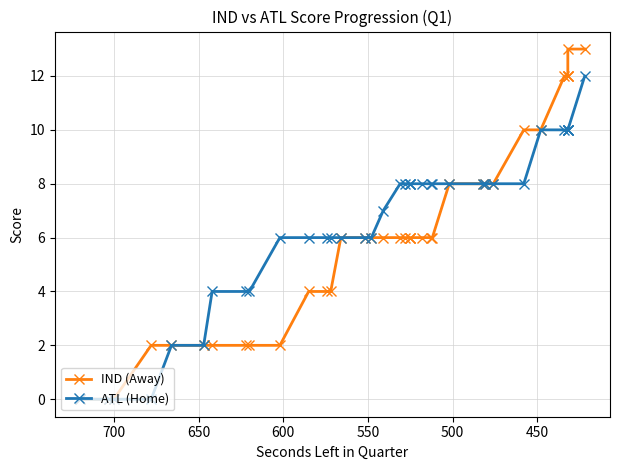

Reading left to right, what are all the values shown in this chart?

IND (Away): 0	0	0	2	2	2	2	2	2	2	4	4	4	6	6	6	6	6	6	6	6	6	6	6	6	8	8	8	8	10	10	12	12	12	12	13	13
ATL (Home): 0	0	0	0	2	2	4	4	4	6	6	6	6	6	6	6	7	8	8	8	8	8	8	8	8	8	8	8	8	8	10	10	10	10	10	10	12